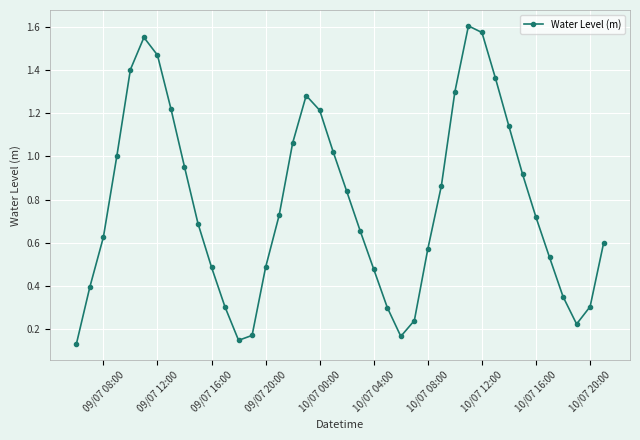

How many interior local peaks (higher than both neighbors) does the data have?

3